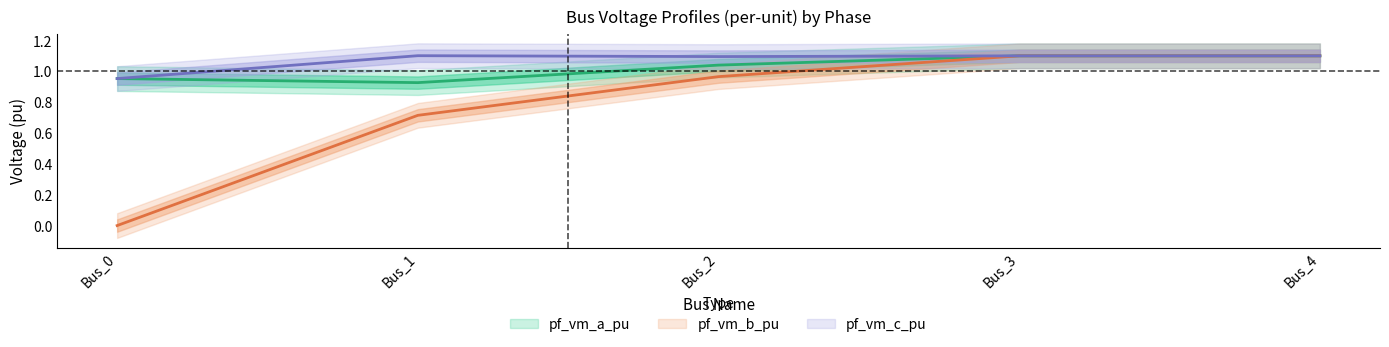

At which category does pf_vm_c_pu reach its first local peak?

Bus_1